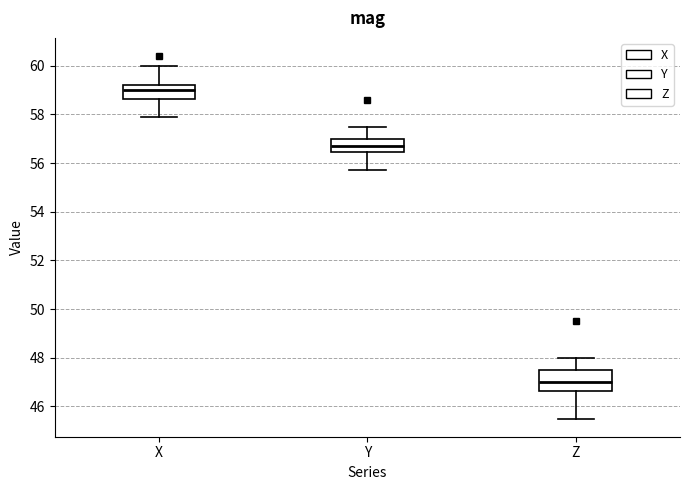

Which box has the lowest median line?

Z